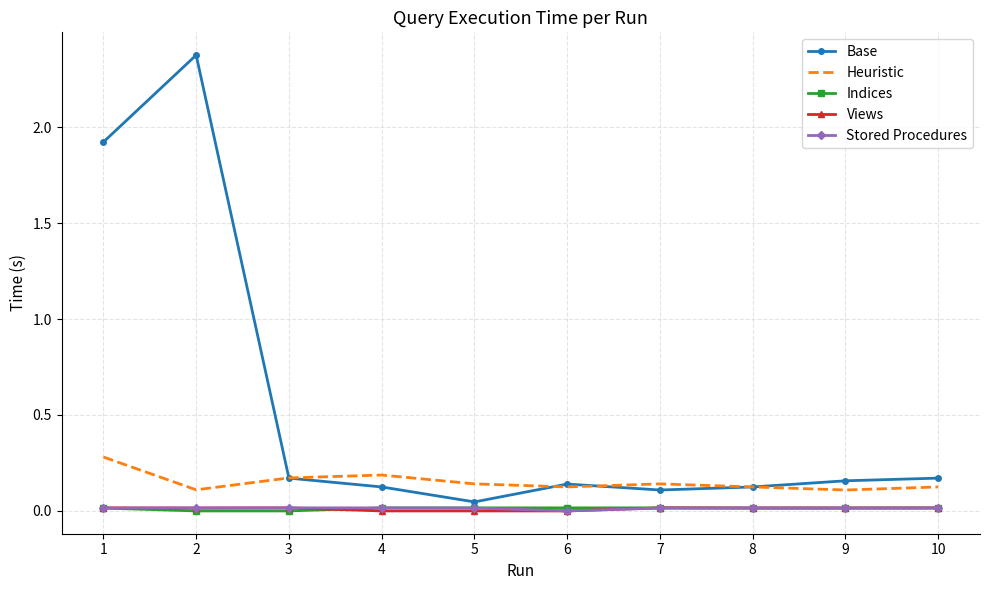

True or false: Base has a value of 0.1 at 7.

True